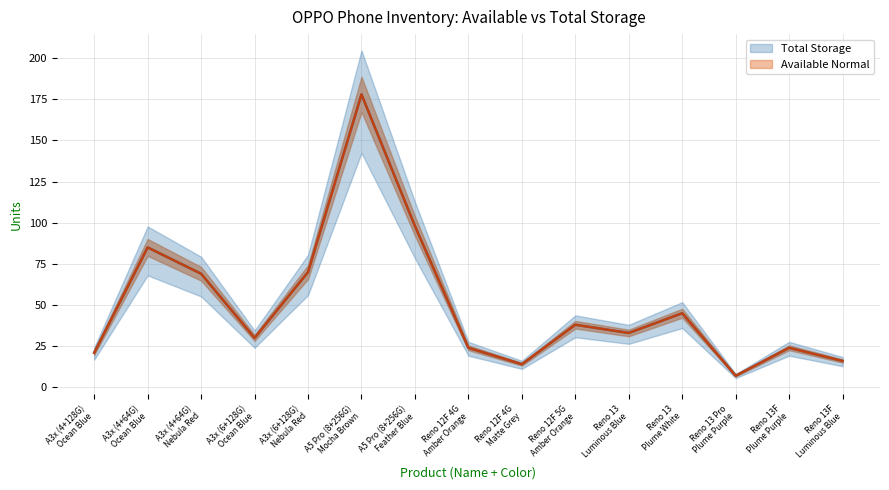

How many data points in Available Normal are above 33?

7